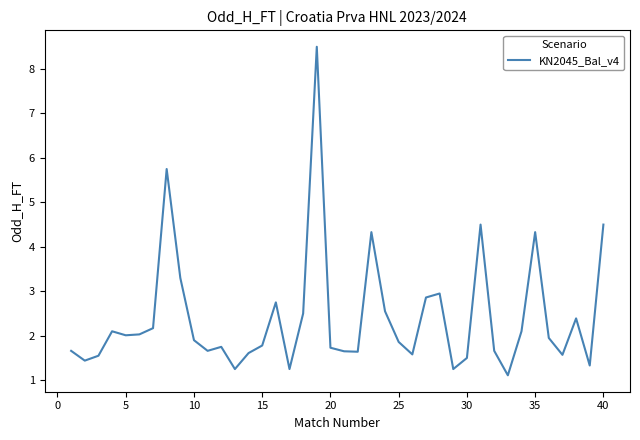

Count the number of data series in this chart.

1